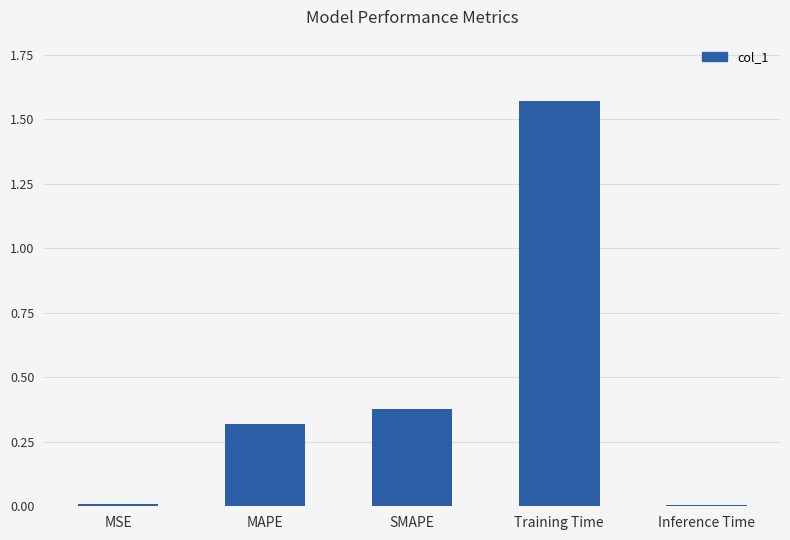

Which has a higher value, SMAPE or Training Time?

Training Time